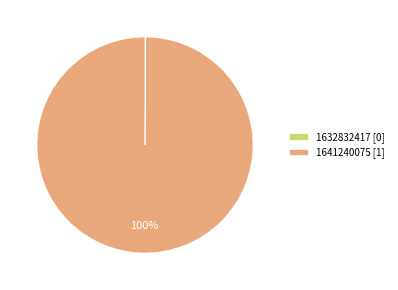

Is it true that 1641240075 [1] is 100% of the pie?

True